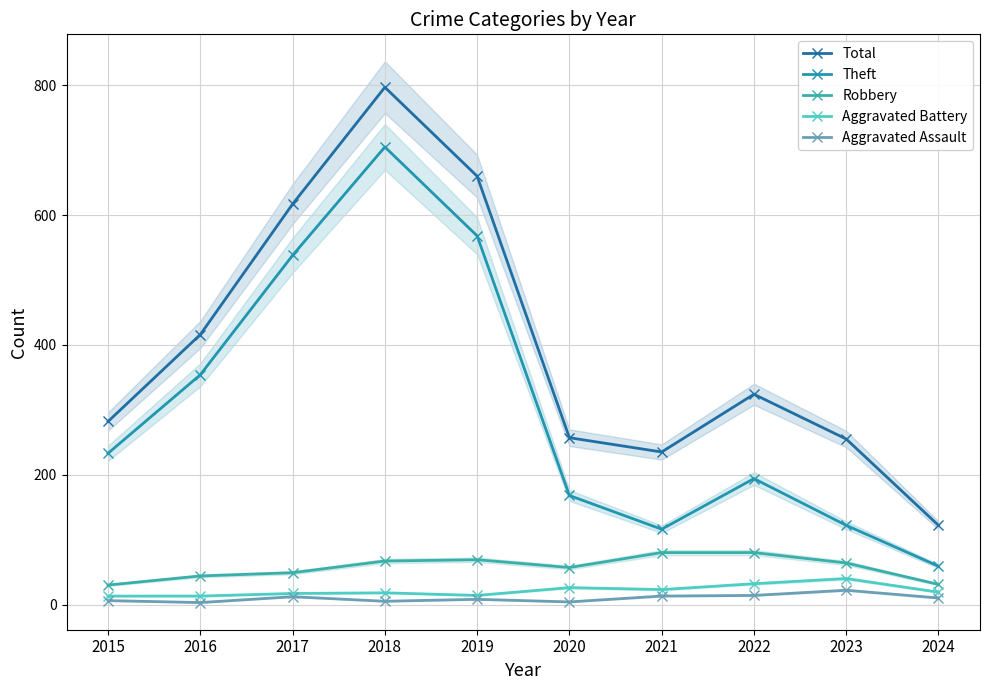

Is the value of Aggravated Battery at 2016 greater than the value of Robbery at 2022?

No